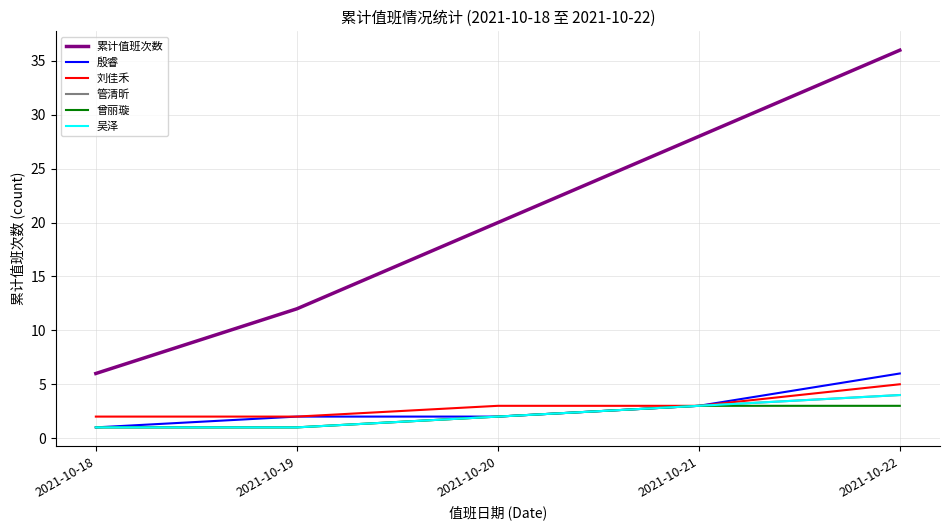

Which series has the largest total across all categories?

累计值班次数